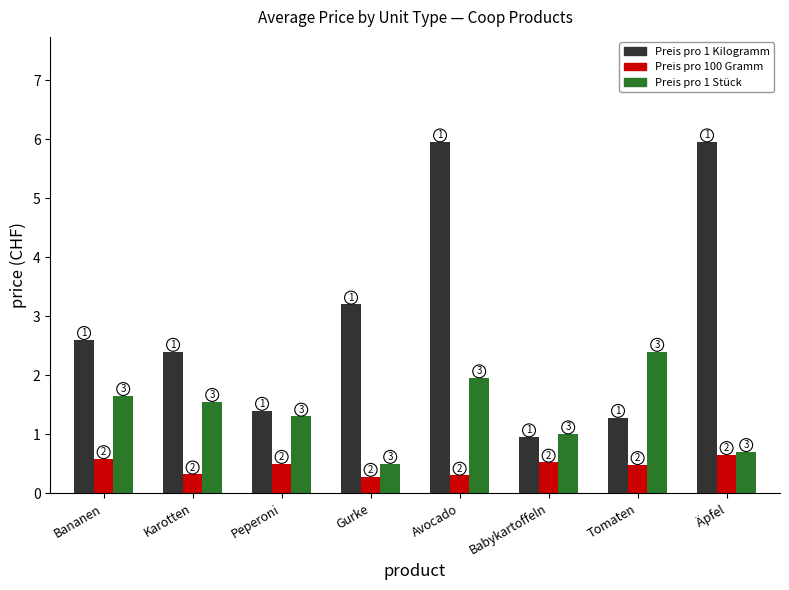

What is the highest value of the Preis pro 1 Stück series?

2.4